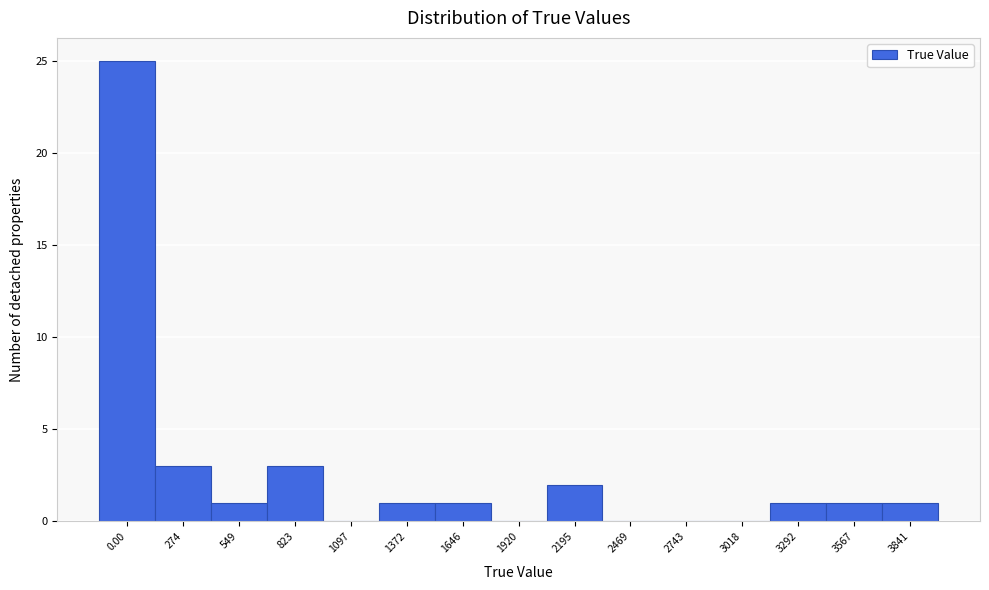

Reading right to left, extract all data points from this chart.

3841=1	3567=1	3292=1	3018=0	2743=0	2469=0	2195=2	1920=0	1646=1	1372=1	1097=0	823=3	549=1	274=3	0.00=25